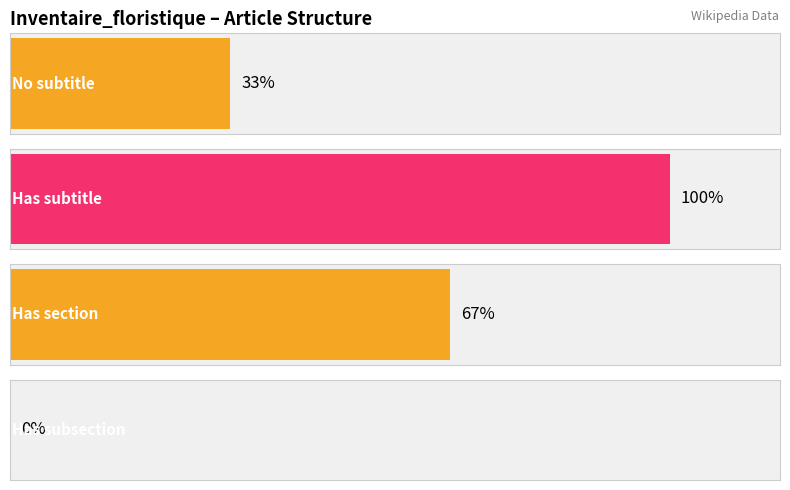

True or false: Maximum utilization and Average utilization intersect in this chart.

False